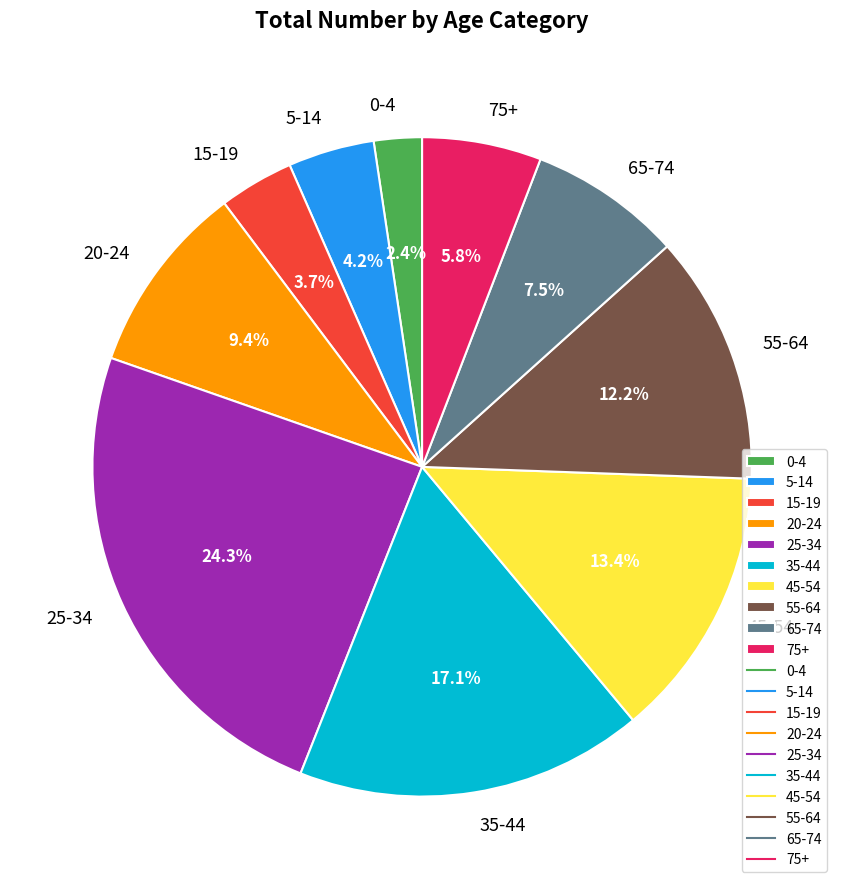

To the nearest percent, what is the difference between the 75+ and 65-74 slice percentages?

2%